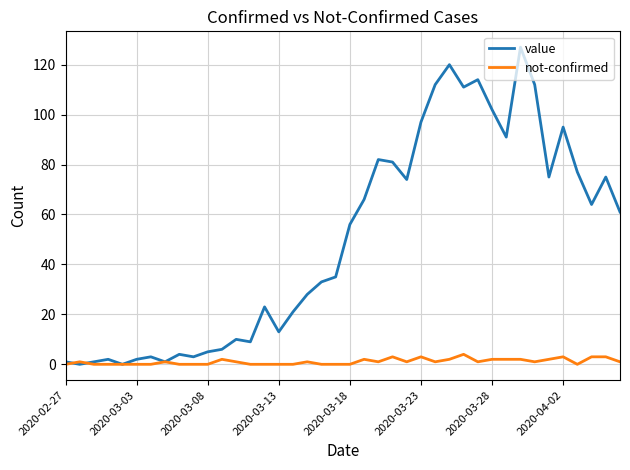

How many series are shown in this chart?

2